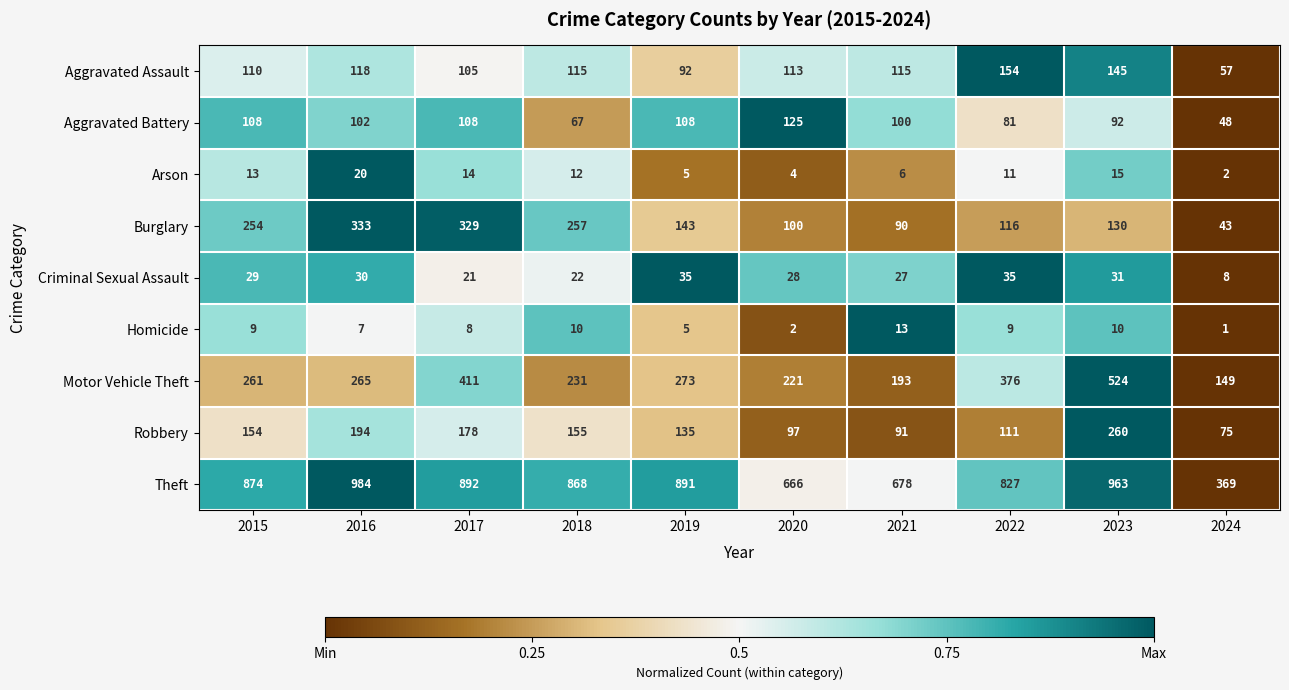

At which category is the sum across all series the highest?

2023